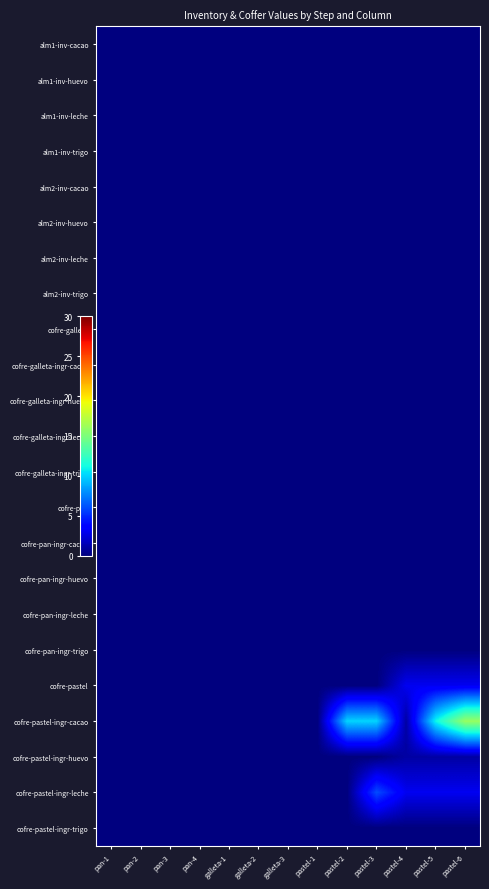

Reading left to right, what are all the values shown in this chart?

alm1-inv-cacao: pan-1=0	pan-2=0	pan-3=0	pan-4=0	galleta-1=0	galleta-2=0	galleta-3=0	pastel-1=0	pastel-2=0	pastel-3=0	pastel-4=0	pastel-5=0	pastel-6=0
alm1-inv-huevo: pan-1=0	pan-2=0	pan-3=0	pan-4=0	galleta-1=0	galleta-2=0	galleta-3=0	pastel-1=0	pastel-2=0	pastel-3=0	pastel-4=0	pastel-5=0	pastel-6=0
alm1-inv-leche: pan-1=0	pan-2=0	pan-3=0	pan-4=0	galleta-1=0	galleta-2=0	galleta-3=0	pastel-1=0	pastel-2=0	pastel-3=0	pastel-4=0	pastel-5=0	pastel-6=0
alm1-inv-trigo: pan-1=0	pan-2=0	pan-3=0	pan-4=0	galleta-1=0	galleta-2=0	galleta-3=0	pastel-1=0	pastel-2=0	pastel-3=0	pastel-4=0	pastel-5=0	pastel-6=0
alm2-inv-cacao: pan-1=0	pan-2=0	pan-3=0	pan-4=0	galleta-1=0	galleta-2=0	galleta-3=0	pastel-1=0	pastel-2=0	pastel-3=0	pastel-4=0	pastel-5=0	pastel-6=0
alm2-inv-huevo: pan-1=0	pan-2=0	pan-3=0	pan-4=0	galleta-1=0	galleta-2=0	galleta-3=0	pastel-1=0	pastel-2=0	pastel-3=0	pastel-4=0	pastel-5=0	pastel-6=0
alm2-inv-leche: pan-1=0	pan-2=0	pan-3=0	pan-4=0	galleta-1=0	galleta-2=0	galleta-3=0	pastel-1=0	pastel-2=0	pastel-3=0	pastel-4=0	pastel-5=0	pastel-6=0
alm2-inv-trigo: pan-1=0	pan-2=0	pan-3=0	pan-4=0	galleta-1=0	galleta-2=0	galleta-3=0	pastel-1=0	pastel-2=0	pastel-3=0	pastel-4=0	pastel-5=0	pastel-6=0
cofre-galleta: pan-1=0	pan-2=0	pan-3=0	pan-4=0	galleta-1=0	galleta-2=0	galleta-3=0	pastel-1=0	pastel-2=0	pastel-3=0	pastel-4=0	pastel-5=0	pastel-6=0
cofre-galleta-ingr-cacao: pan-1=0	pan-2=0	pan-3=0	pan-4=0	galleta-1=0	galleta-2=0	galleta-3=0	pastel-1=0	pastel-2=0	pastel-3=0	pastel-4=0	pastel-5=0	pastel-6=0
cofre-galleta-ingr-huevo: pan-1=0	pan-2=0	pan-3=0	pan-4=0	galleta-1=0	galleta-2=0	galleta-3=0	pastel-1=0	pastel-2=0	pastel-3=0	pastel-4=0	pastel-5=0	pastel-6=0
cofre-galleta-ingr-leche: pan-1=0	pan-2=0	pan-3=0	pan-4=0	galleta-1=0	galleta-2=0	galleta-3=0	pastel-1=0	pastel-2=0	pastel-3=0	pastel-4=0	pastel-5=0	pastel-6=0
cofre-galleta-ingr-trigo: pan-1=0	pan-2=0	pan-3=0	pan-4=0	galleta-1=0	galleta-2=0	galleta-3=0	pastel-1=0	pastel-2=0	pastel-3=0	pastel-4=0	pastel-5=0	pastel-6=0
cofre-pan: pan-1=0	pan-2=0	pan-3=0	pan-4=0	galleta-1=0	galleta-2=0	galleta-3=0	pastel-1=0	pastel-2=0	pastel-3=0	pastel-4=0	pastel-5=0	pastel-6=0
cofre-pan-ingr-cacao: pan-1=0	pan-2=0	pan-3=0	pan-4=0	galleta-1=0	galleta-2=0	galleta-3=0	pastel-1=0	pastel-2=0	pastel-3=0	pastel-4=0	pastel-5=0	pastel-6=0
cofre-pan-ingr-huevo: pan-1=0	pan-2=0	pan-3=0	pan-4=0	galleta-1=0	galleta-2=0	galleta-3=0	pastel-1=0	pastel-2=0	pastel-3=0	pastel-4=0	pastel-5=0	pastel-6=0
cofre-pan-ingr-leche: pan-1=0	pan-2=0	pan-3=0	pan-4=0	galleta-1=0	galleta-2=0	galleta-3=0	pastel-1=0	pastel-2=0	pastel-3=0	pastel-4=0	pastel-5=0	pastel-6=0
cofre-pan-ingr-trigo: pan-1=0	pan-2=0	pan-3=0	pan-4=0	galleta-1=0	galleta-2=0	galleta-3=0	pastel-1=0	pastel-2=0	pastel-3=0	pastel-4=0	pastel-5=0	pastel-6=0
cofre-pastel: pan-1=0	pan-2=0	pan-3=0	pan-4=0	galleta-1=0	galleta-2=0	galleta-3=0	pastel-1=0	pastel-2=0	pastel-3=0	pastel-4=3	pastel-5=3	pastel-6=3
cofre-pastel-ingr-cacao: pan-1=0	pan-2=0	pan-3=0	pan-4=0	galleta-1=0	galleta-2=0	galleta-3=0	pastel-1=0	pastel-2=10	pastel-3=10	pastel-4=1	pastel-5=11	pastel-6=16
cofre-pastel-ingr-huevo: pan-1=0	pan-2=0	pan-3=0	pan-4=0	galleta-1=0	galleta-2=0	galleta-3=0	pastel-1=0	pastel-2=0	pastel-3=0	pastel-4=1	pastel-5=1	pastel-6=1
cofre-pastel-ingr-leche: pan-1=0	pan-2=0	pan-3=0	pan-4=0	galleta-1=0	galleta-2=0	galleta-3=0	pastel-1=0	pastel-2=0	pastel-3=6	pastel-4=3	pastel-5=3	pastel-6=3
cofre-pastel-ingr-trigo: pan-1=0	pan-2=0	pan-3=0	pan-4=0	galleta-1=0	galleta-2=0	galleta-3=0	pastel-1=0	pastel-2=0	pastel-3=0	pastel-4=0	pastel-5=0	pastel-6=0